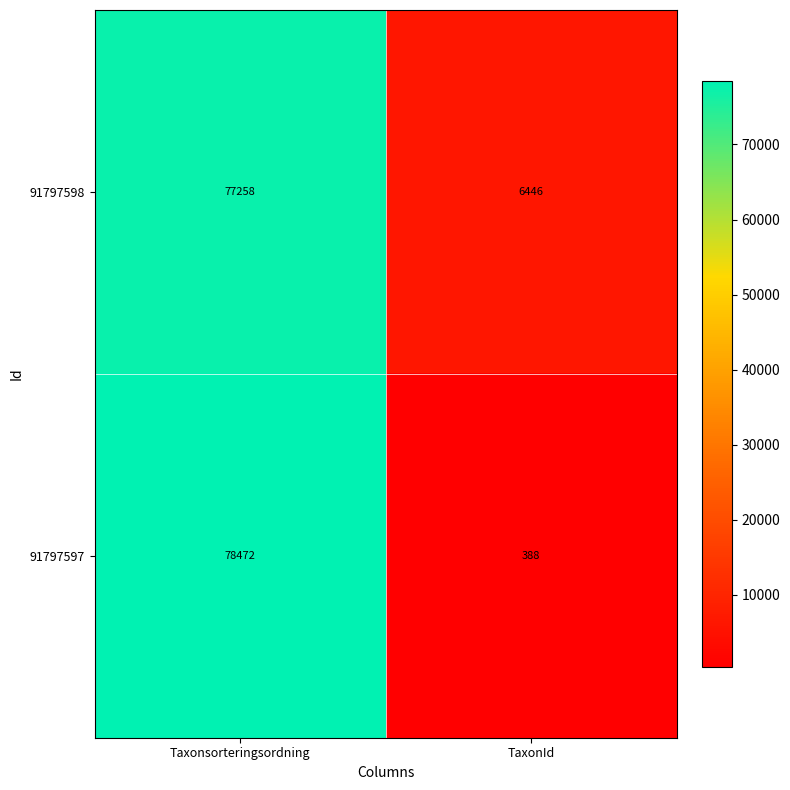

What is the sum of the 91797598 values at Taxonsorteringsordning and TaxonId?

83704